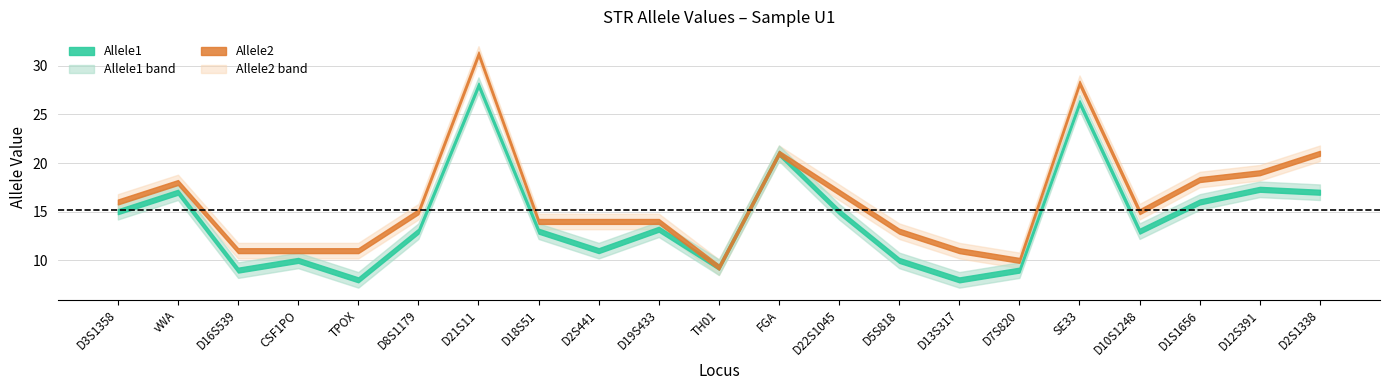

At which label is Allele1 closest to 18?

D12S391